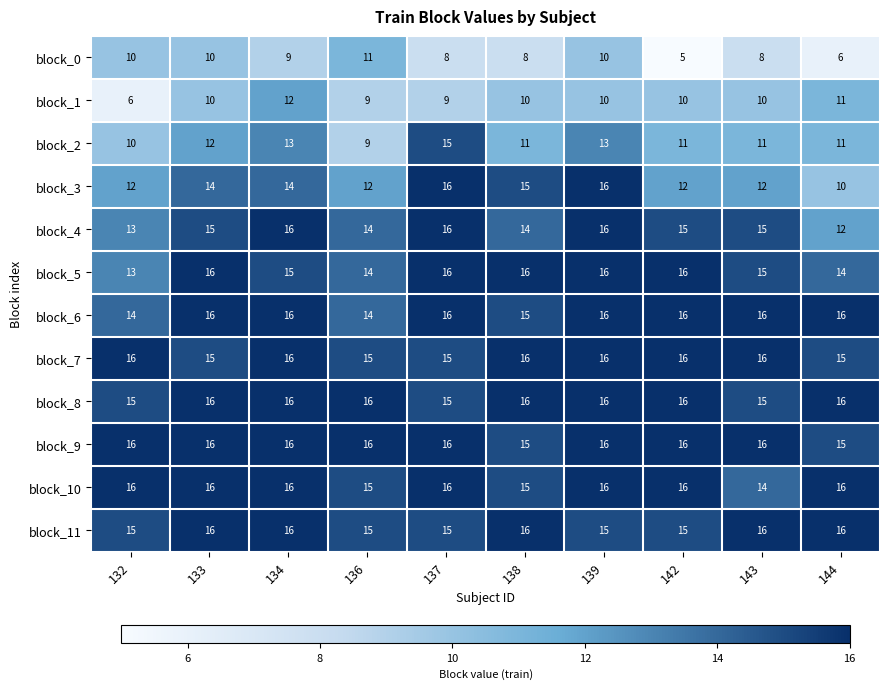

What is the spread (max minus min) of values at 136?

7